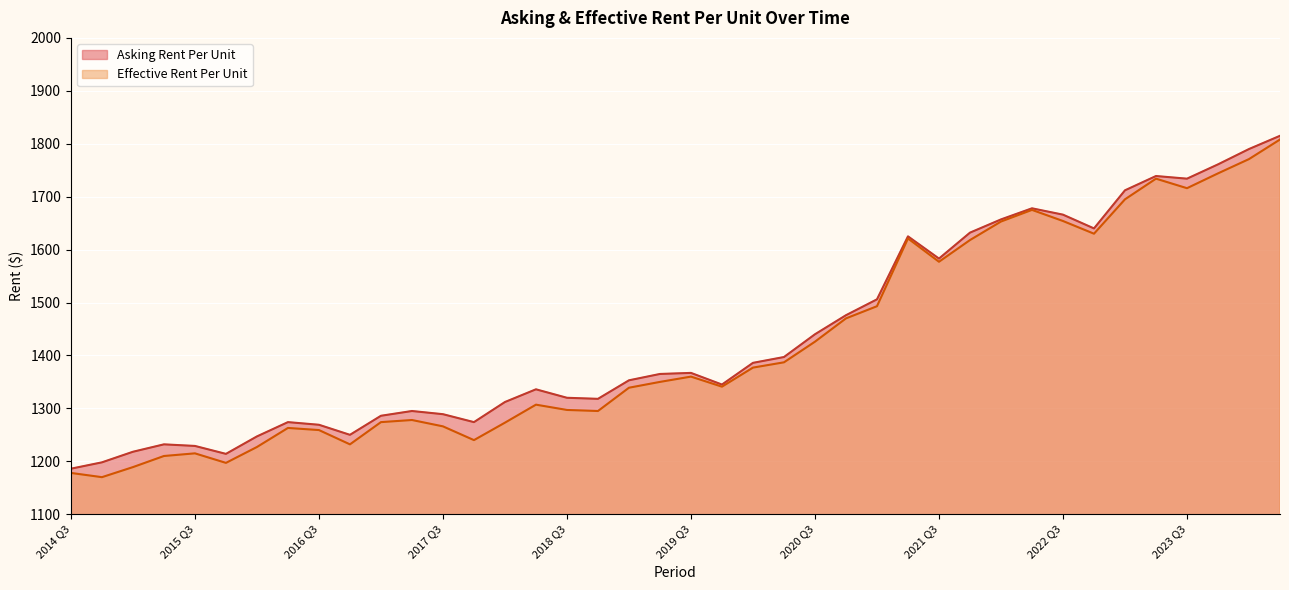

What is the difference between the Asking Rent Per Unit values at 2023 Q2 and 2021 Q2?

114